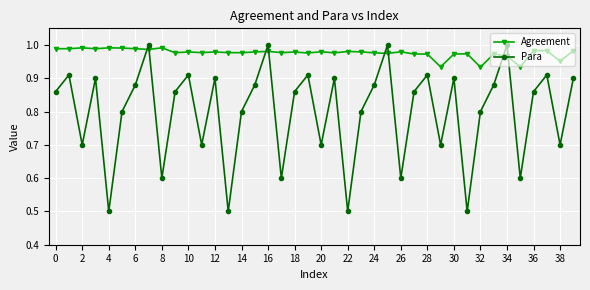

Which series has the largest total across all categories?

Agreement